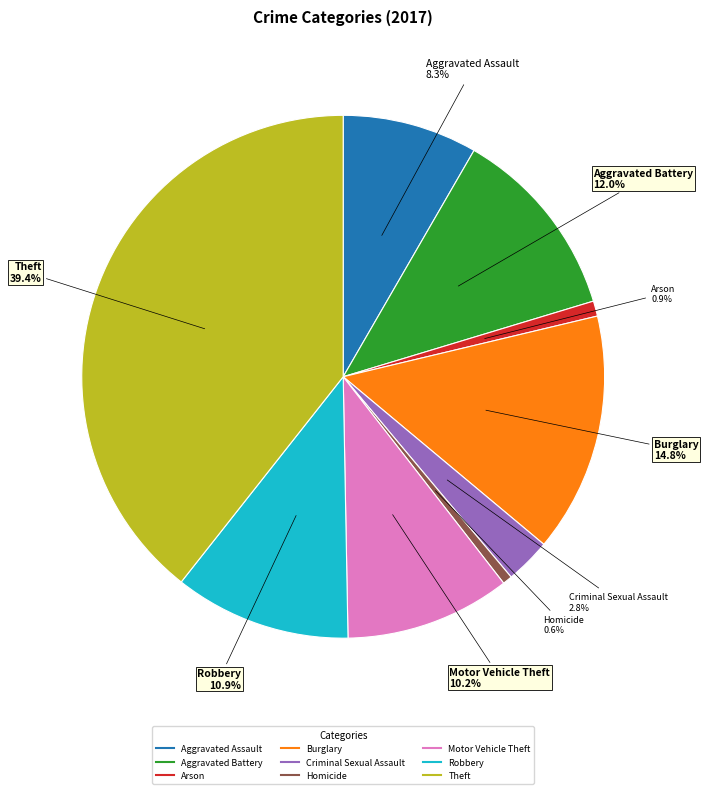

What percentage is the Burglary slice, to the nearest percent?

15%